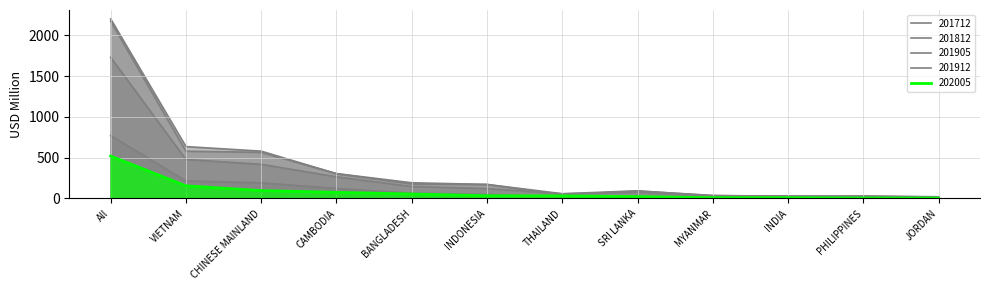

List the labels in order of 201712 value, largest first.

All, VIETNAM, CHINESE MAINLAND, CAMBODIA, BANGLADESH, INDONESIA, SRI LANKA, THAILAND, MYANMAR, PHILIPPINES, INDIA, JORDAN